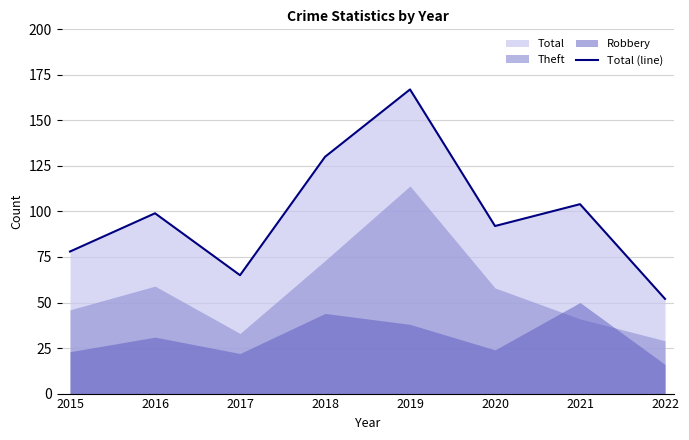

True or false: the data shows 35 at 2018.

False